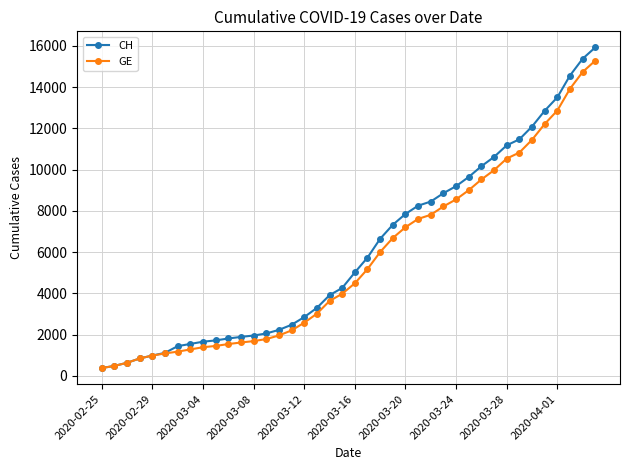

List the series in order of their overall mean, lowest first.

GE, CH